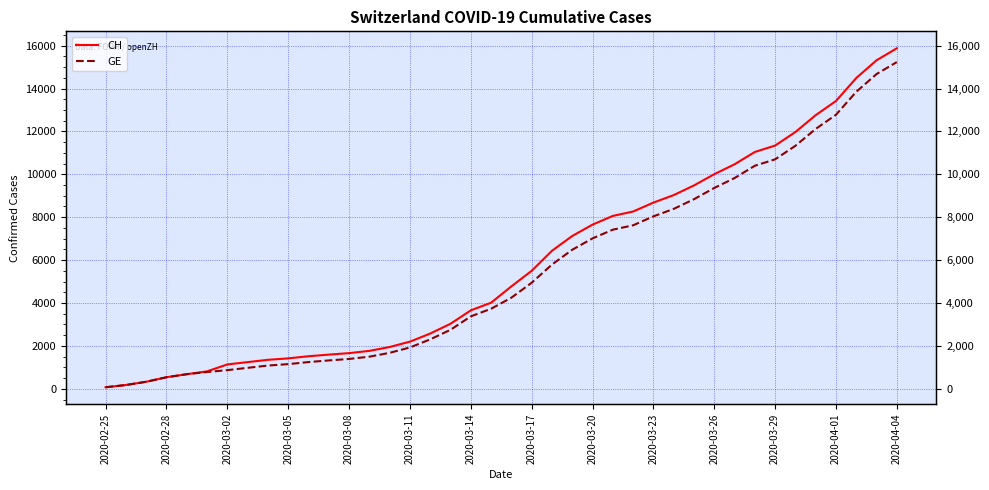

Between 2020-02-25 and 14, which series saw the biggest shift?

CH